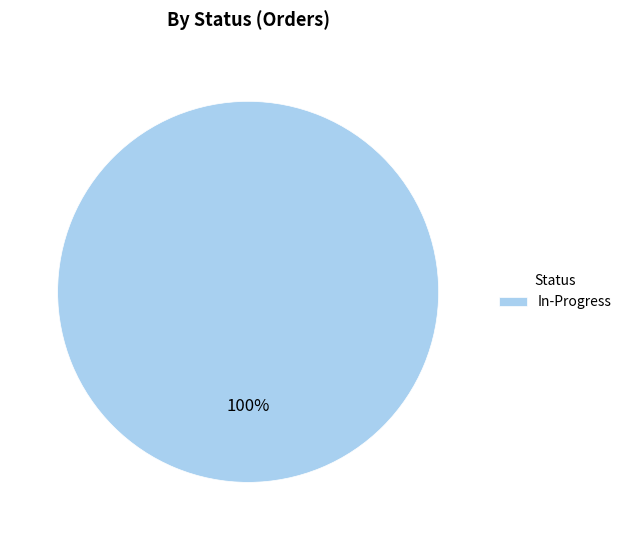

Rank the categories by value from highest to lowest.

In-Progress